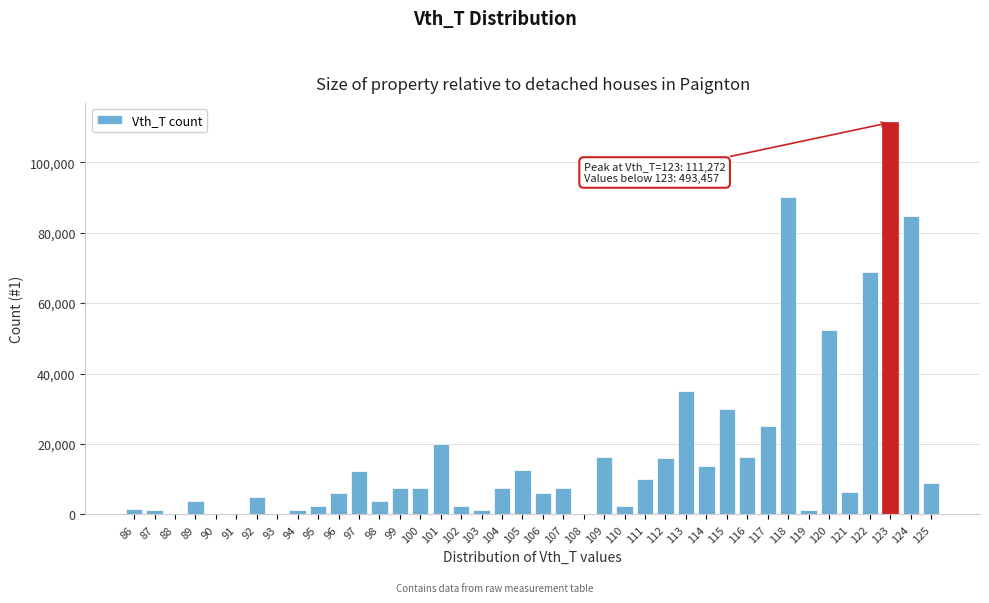

What is the sum of all values?

698255